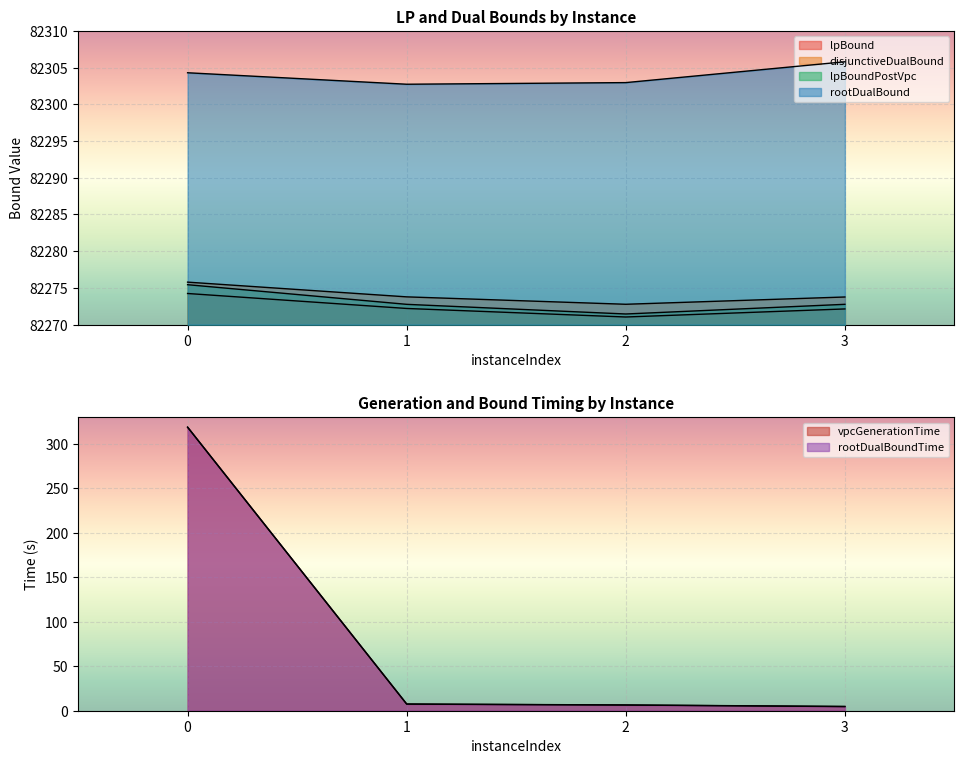

Count the number of data series in this chart.

6